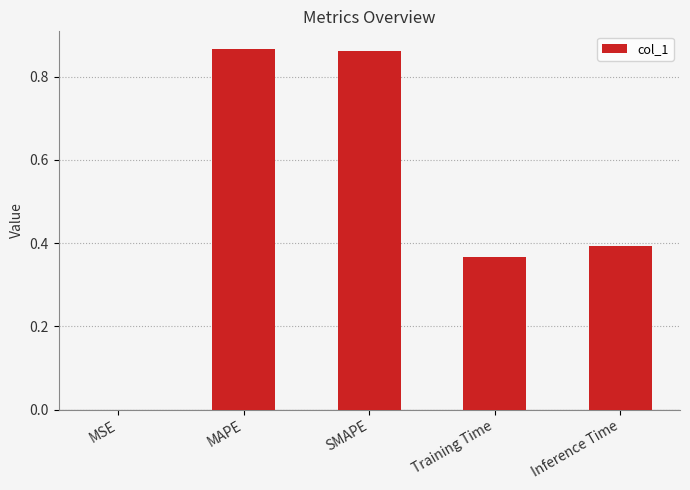

What is the sum of all values?

2.5